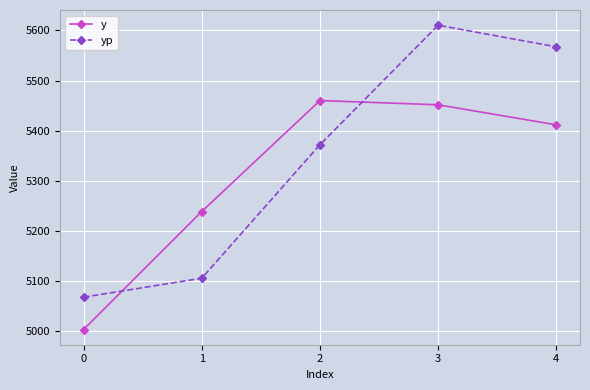

List the series in order of their peak value, lowest first.

y, yp